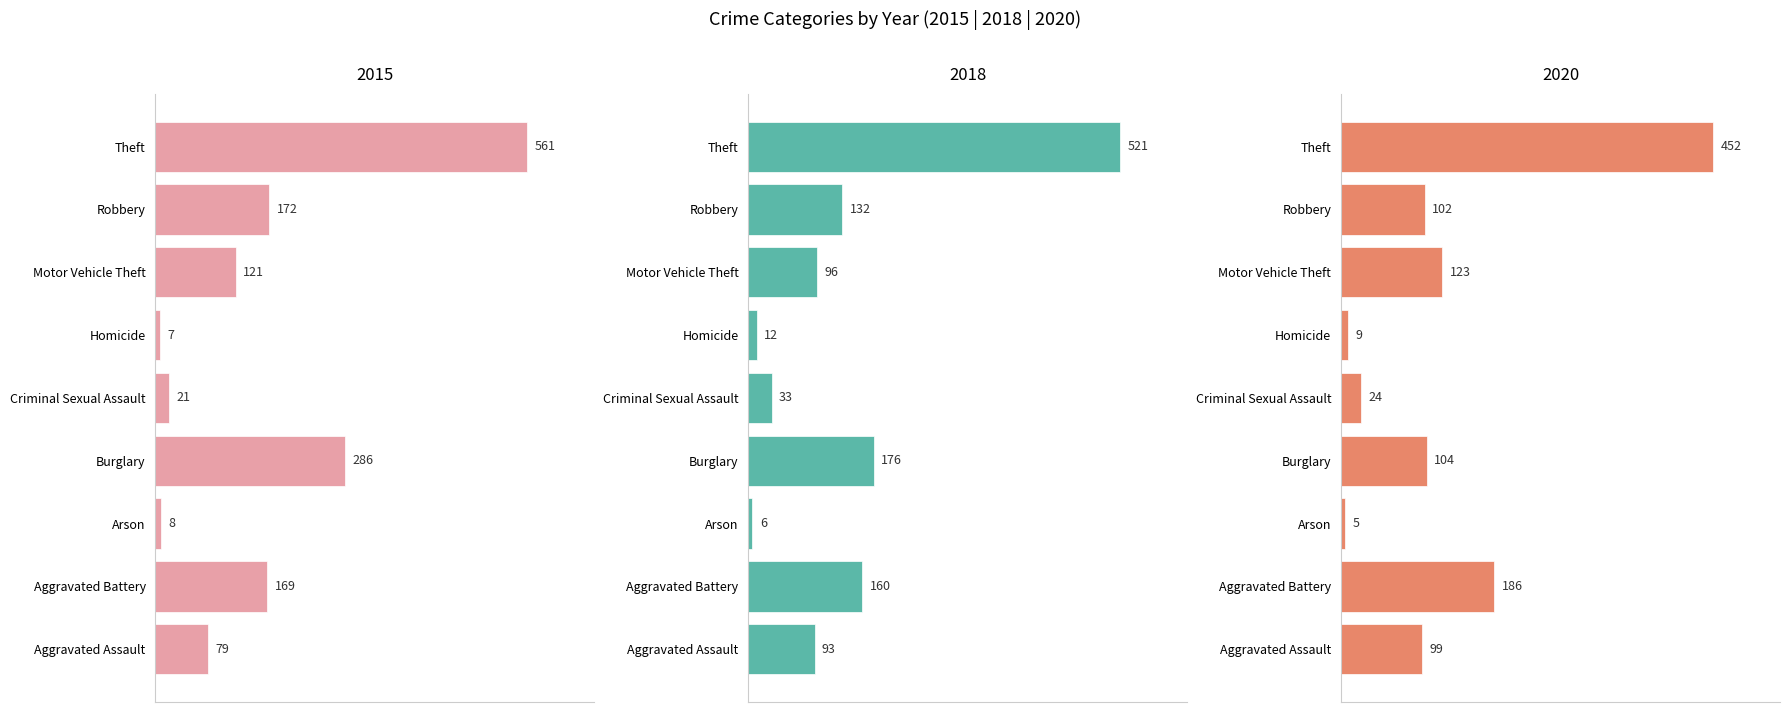

The value of 2018 at Aggravated Battery is 160. True or false?

True